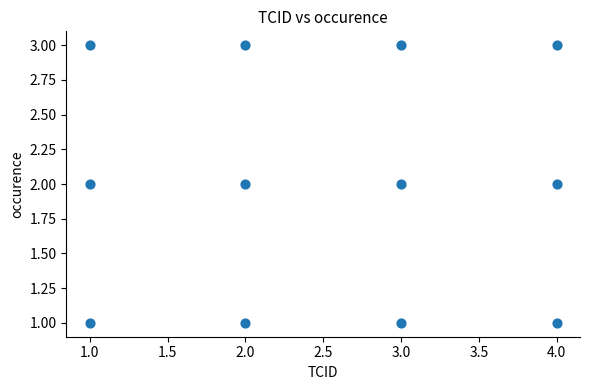

What is the range of X values (max minus min)?

3